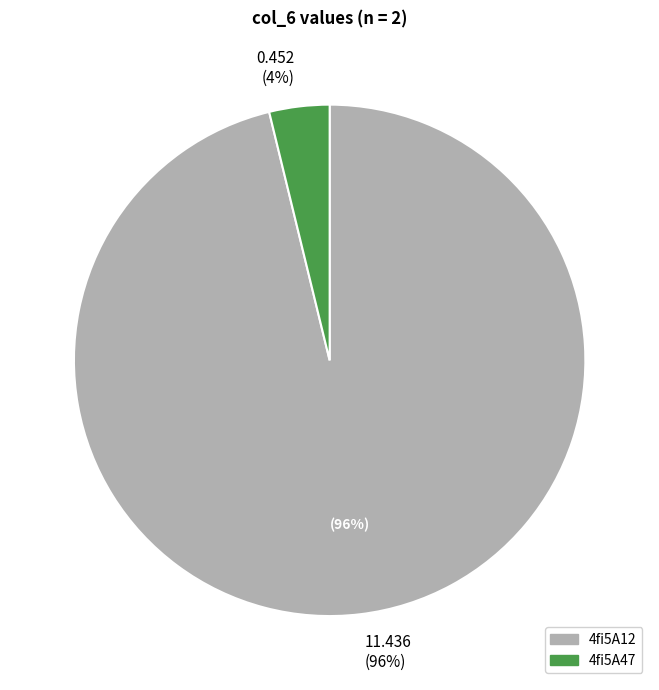

What is the majority slice?

4fi5A12